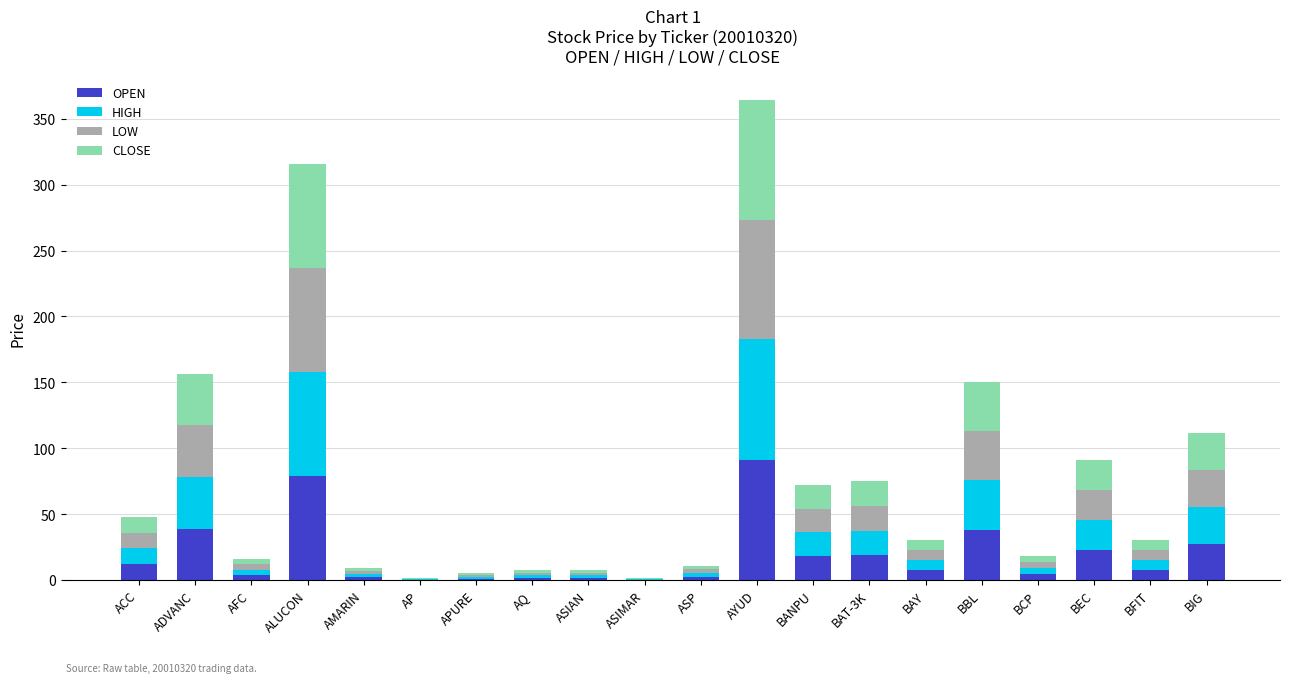

At which category is the sum across all series the highest?

AYUD